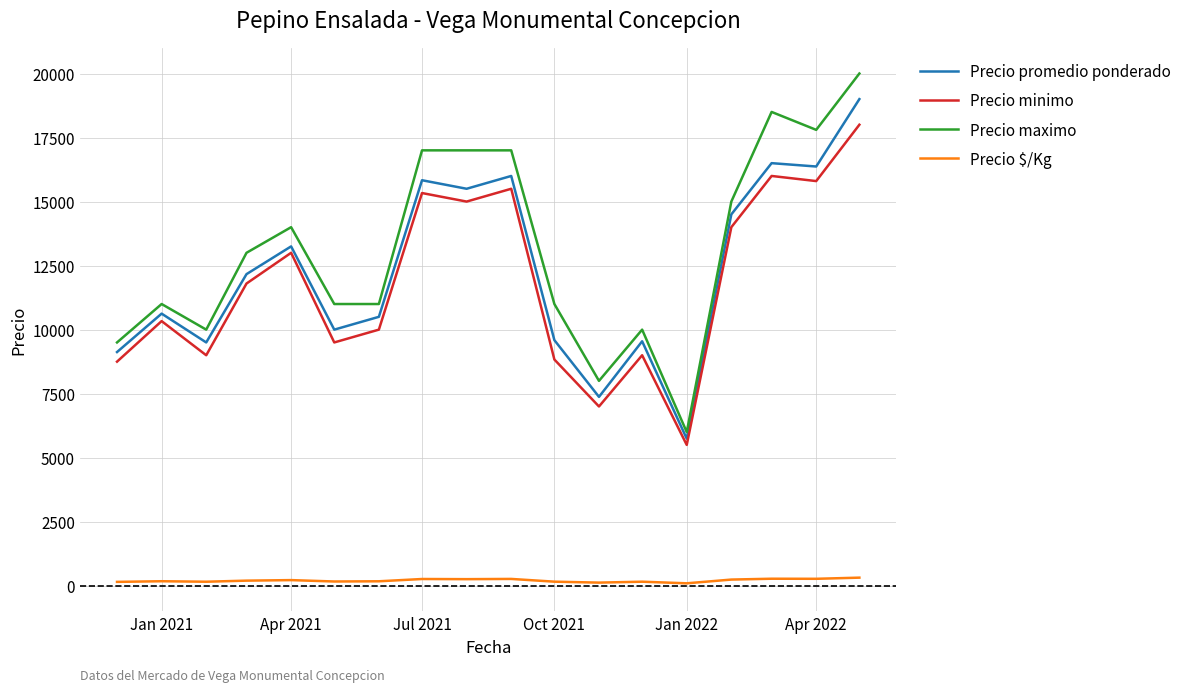

List the series in order of their peak value, highest first.

Precio maximo, Precio promedio ponderado, Precio minimo, Precio $/Kg